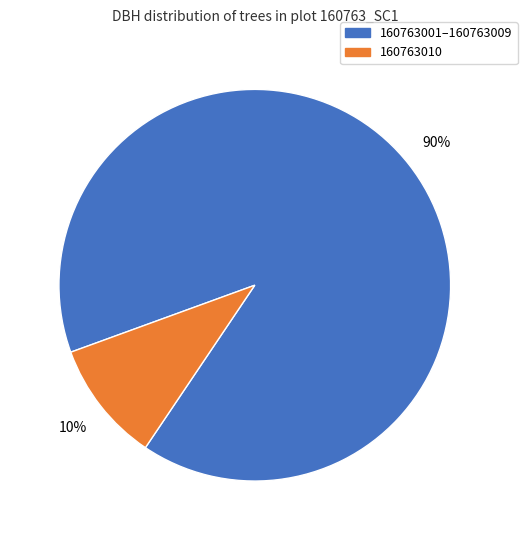

To the nearest percent, what is the difference between the largest and smallest slice percentages?

80%